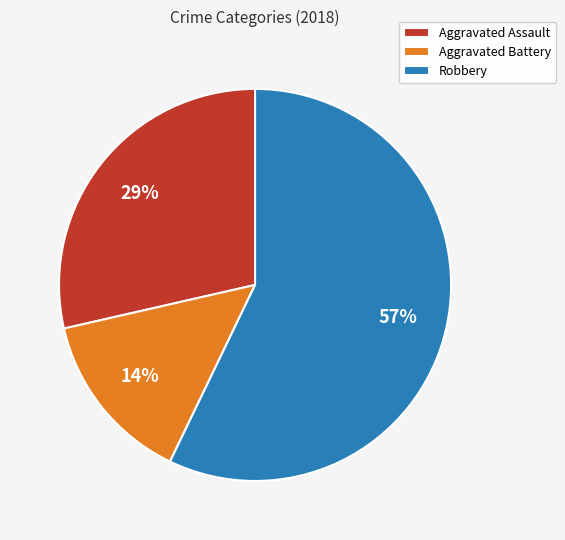

What is the largest slice in the pie chart?

Robbery